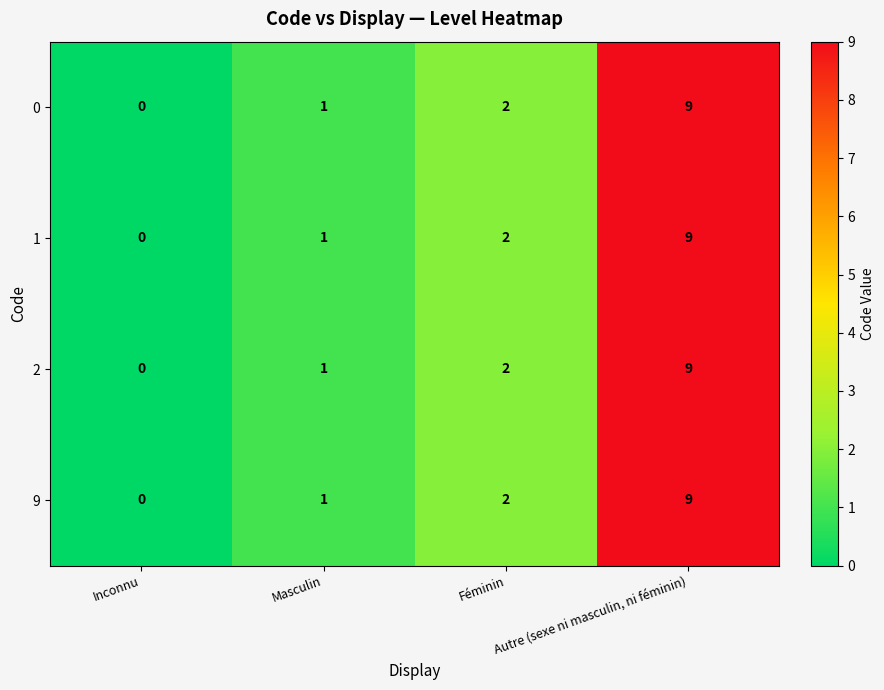

At which category does the chart reach its peak across all series?

Autre (sexe ni masculin, ni féminin)